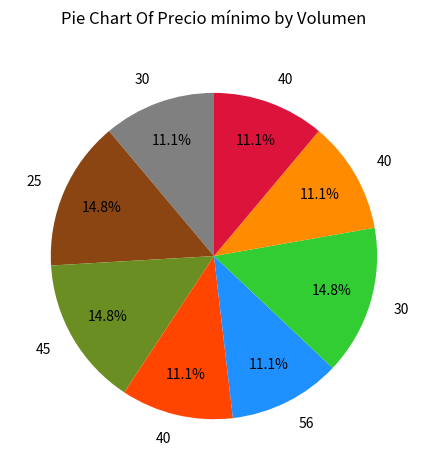

Is there any slice that represents more than half of the pie?

No